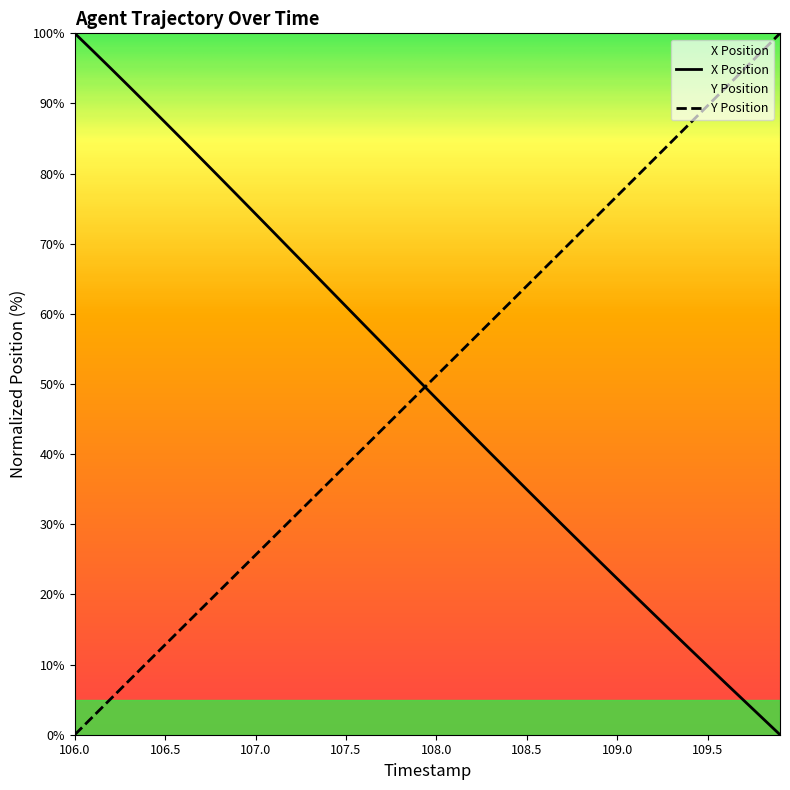

Which series ends up on top after the final intersection of Y Position and X Position?

Y Position